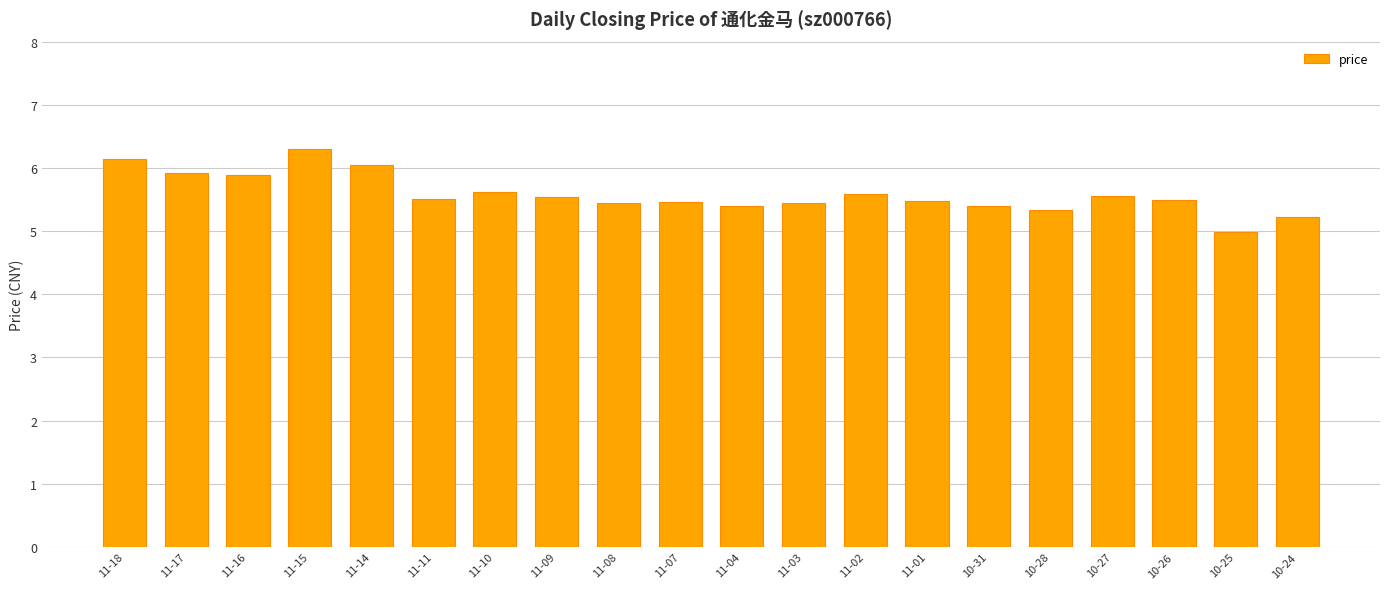

How many data points are less than 5?

1